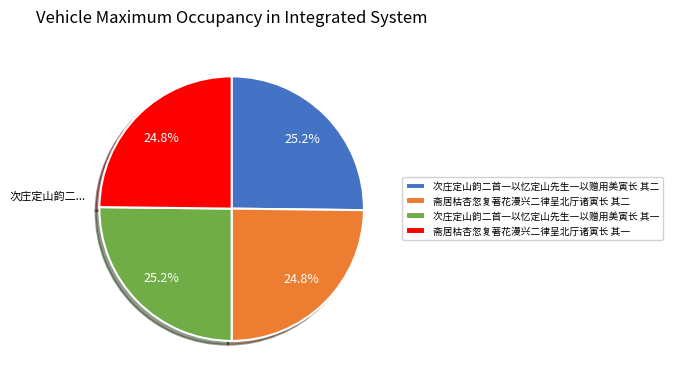

How much of the chart is everything except 斋居枯杏忽复著花漫兴二律呈北厅诸寅长 其二?

75.2%